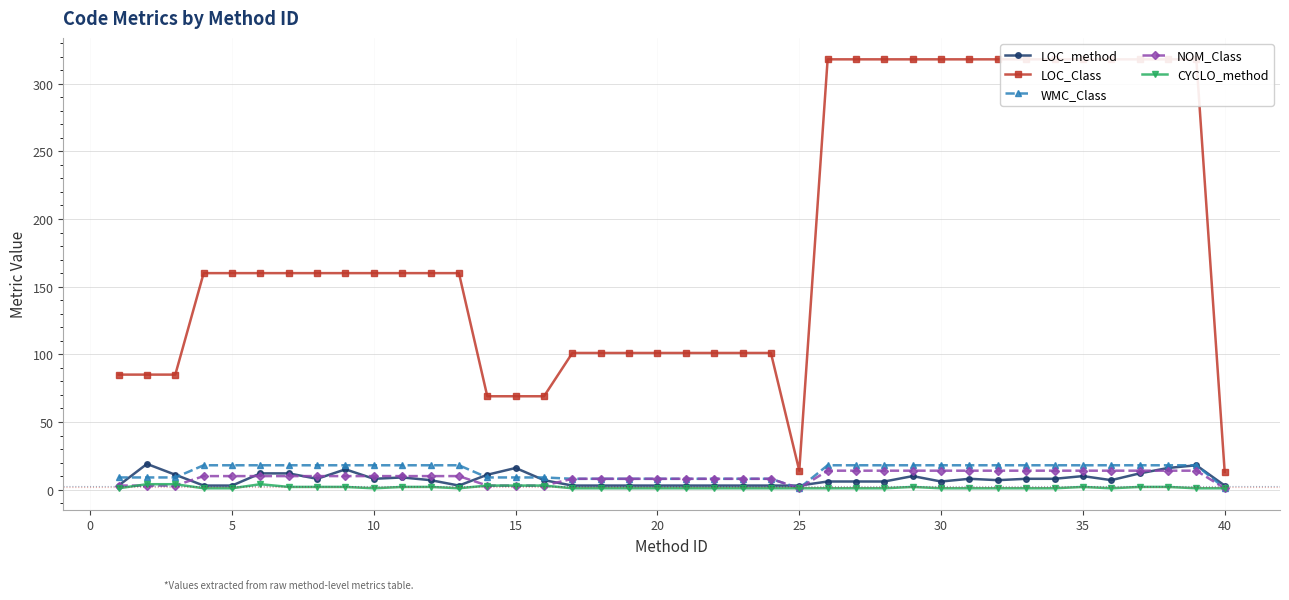

Is it true that NOM_Class equals 10 at 10?

True